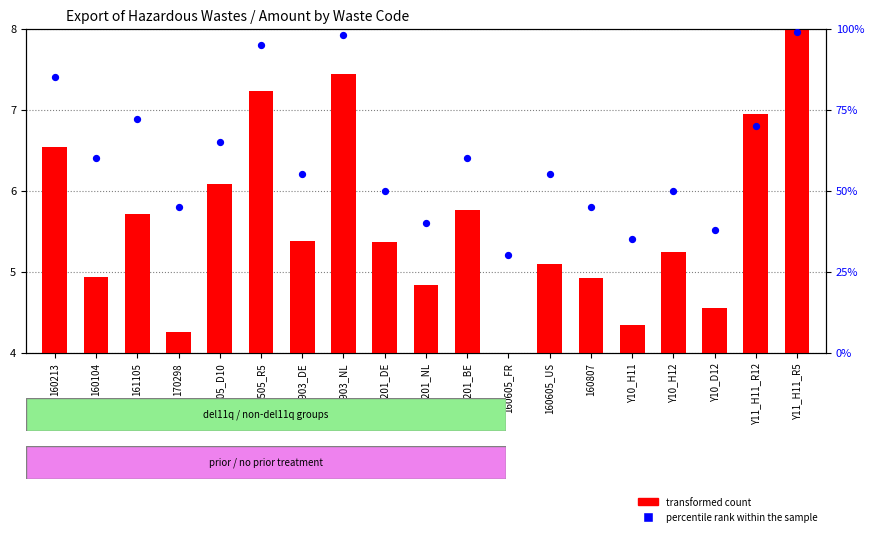

Which series contains the lowest Y value?

transformed count